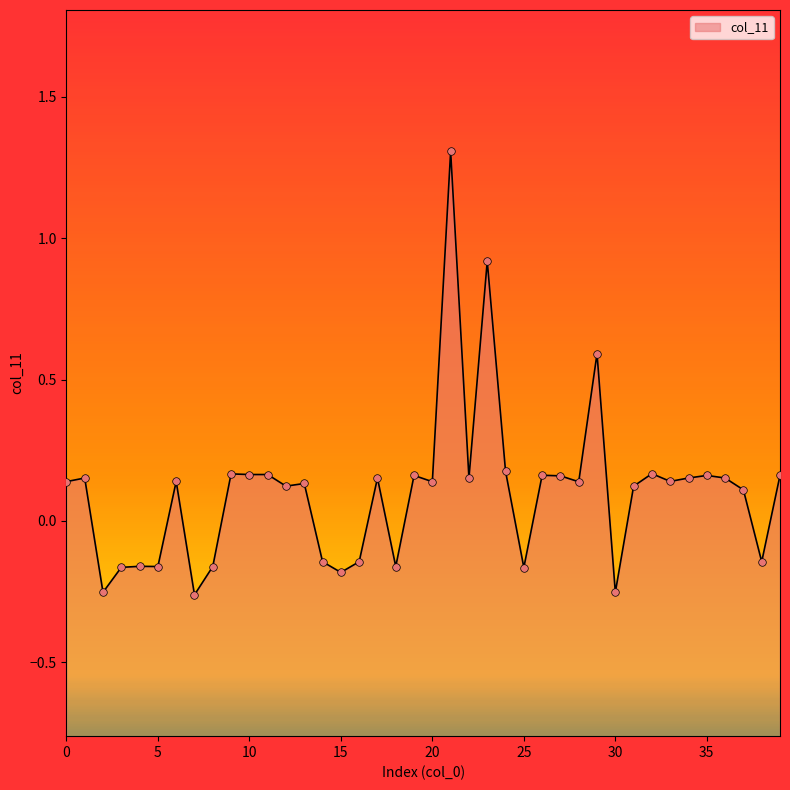

What is the change in value from 13 to 16?

-0.3